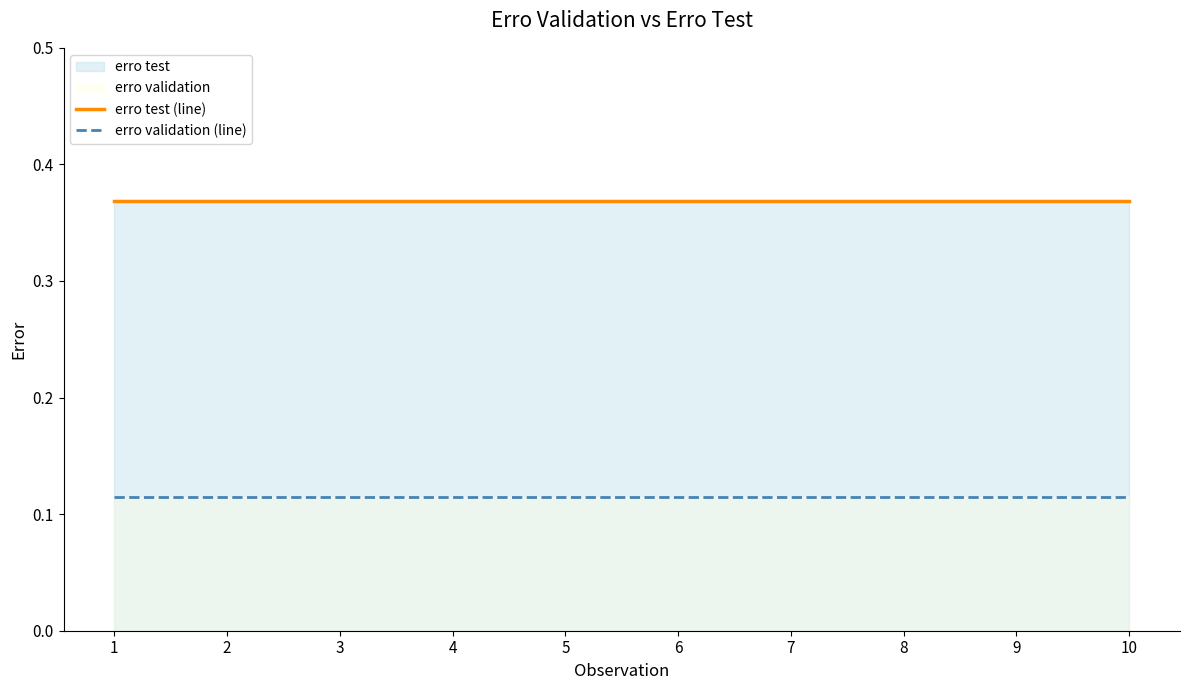

What is the sum of all erro validation (line) values?

1.2